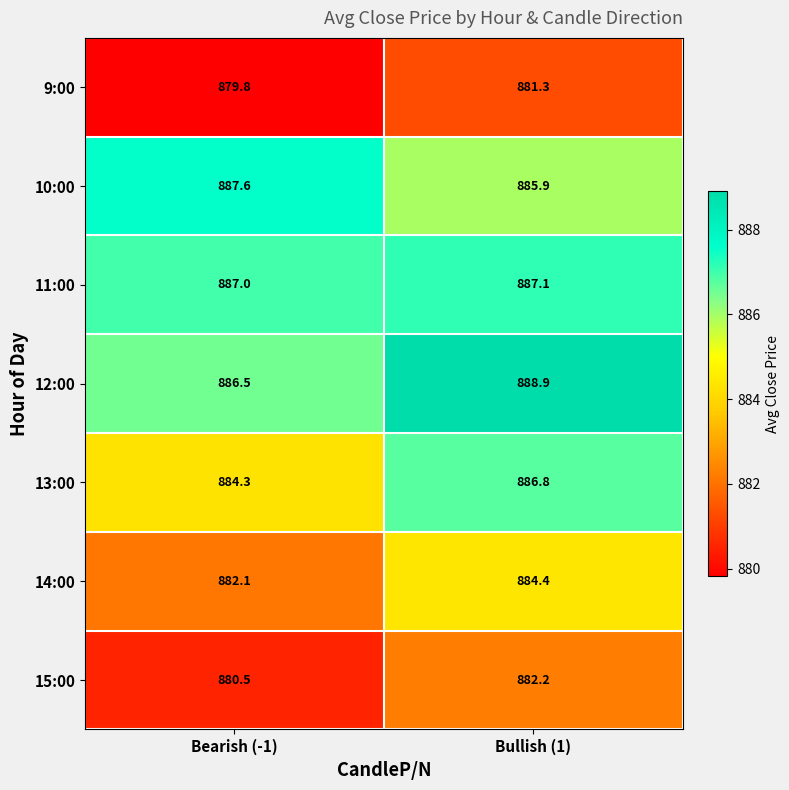

At which label does 9:00 first exceed 881?

Bullish (1)